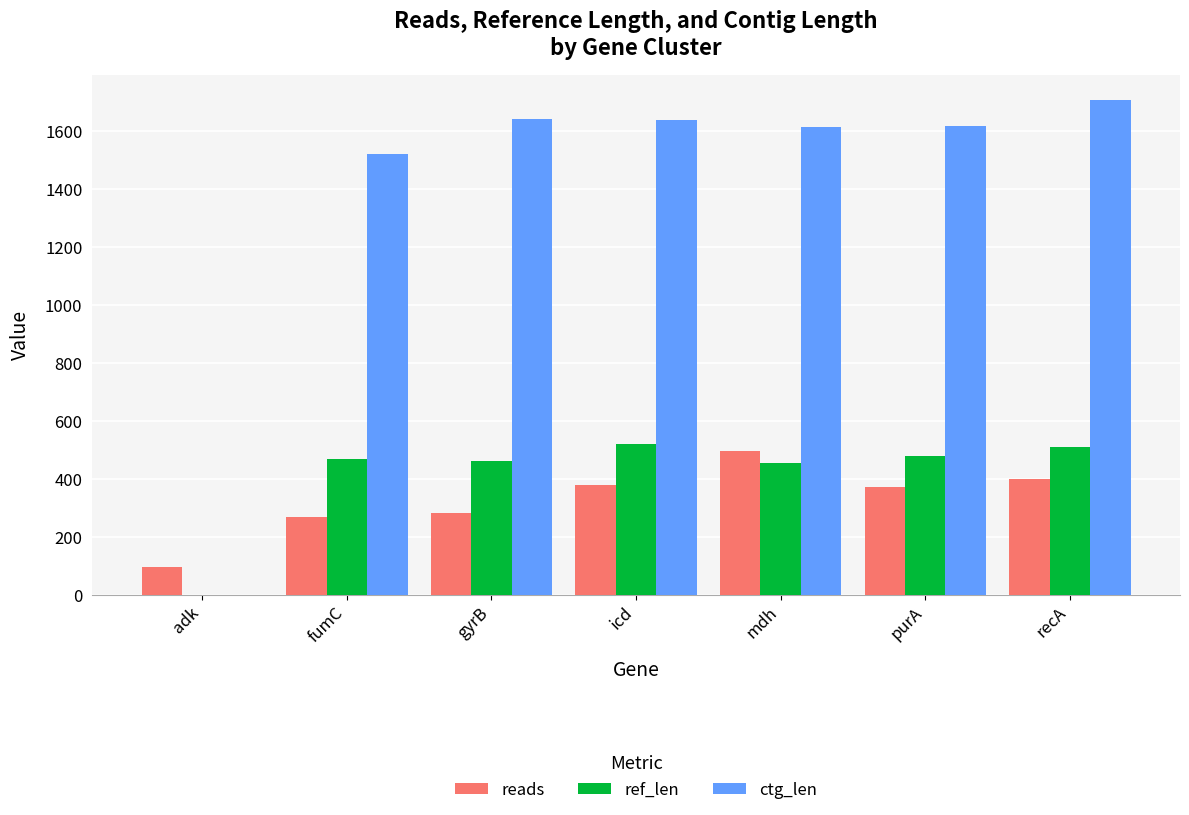

Which label corresponds to the largest value in the chart?

recA